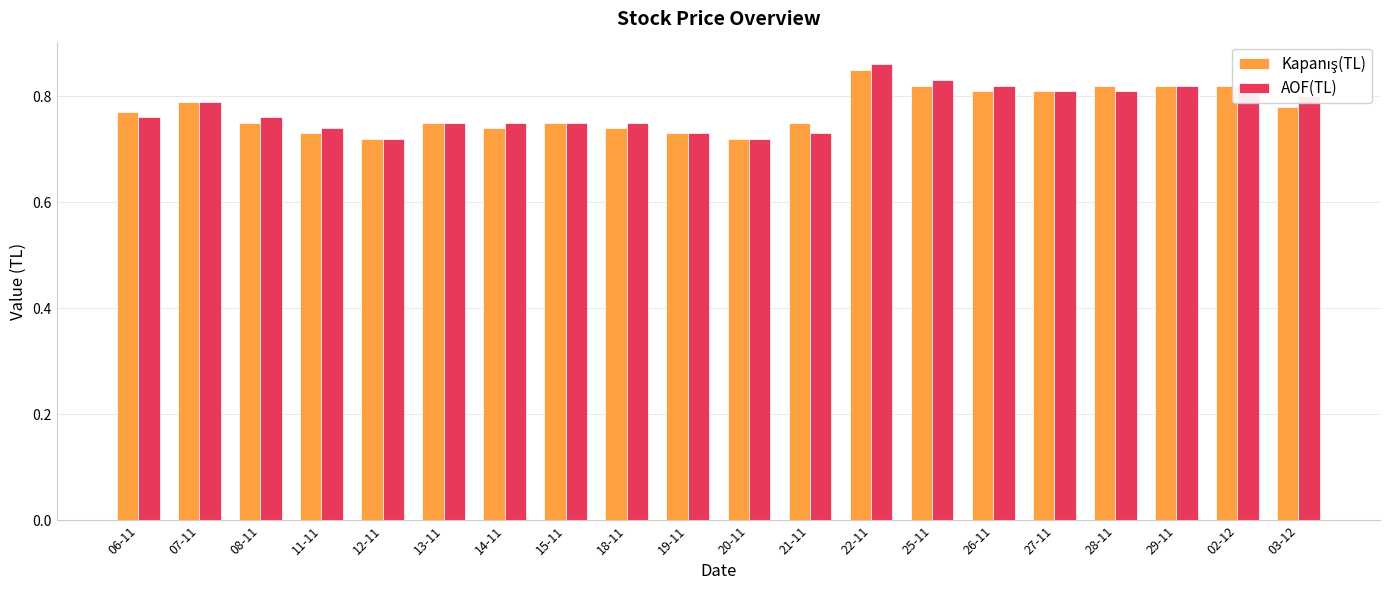

At which category does the chart reach its peak across all series?

22-11